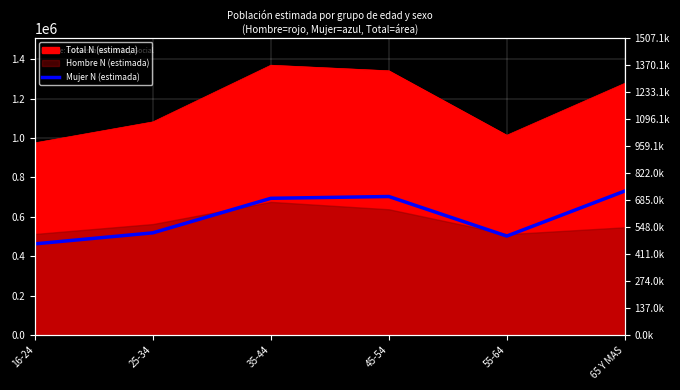

How many lines are shown in the chart?

1